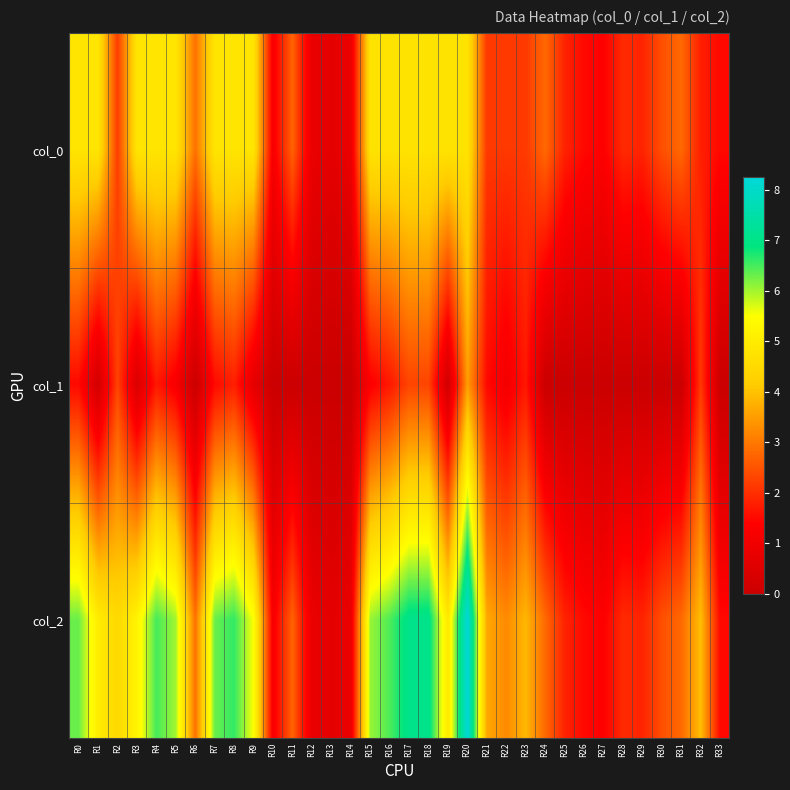

Reading right to left, what are all the values shown in this chart?

col_0: R33=1.5	R32=1.8	R31=2.8	R30=2.5	R29=1.9	R28=1.9	R27=1.4	R26=1.5	R25=1.9	R24=2.8	R23=2.1	R22=2.1	R21=2.1	R20=4.8	R19=4.8	R18=4.8	R17=4.8	R16=4.8	R15=4.8	R14=0.9	R13=0.7	R12=0.9	R11=2.7	R10=1.2	R9=4.8	R8=4.8	R7=4.8	R6=2.9	R5=4.8	R4=4.8	R3=4.8	R2=2.2	R1=4.8	R0=4.8
col_1: R33=0.0	R32=2.1	R31=0.0	R30=0.0	R29=0.0	R28=0.0	R27=0.0	R26=0.0	R25=0.0	R24=0.0	R23=1.7	R22=1.1	R21=1.5	R20=3.5	R19=0.1	R18=2.3	R17=2.3	R16=1.7	R15=1.3	R14=0.0	R13=0.0	R12=0.0	R11=0.0	R10=0.0	R9=0.7	R8=1.8	R7=1.5	R6=0.0	R5=1.2	R4=1.7	R3=0.4	R2=2.3	R1=0.2	R0=1.5
col_2: R33=1.5	R32=4.0	R31=2.8	R30=2.5	R29=1.9	R28=1.9	R27=1.4	R26=1.5	R25=1.9	R24=2.8	R23=3.9	R22=3.2	R21=3.6	R20=8.3	R19=4.9	R18=7.1	R17=7.1	R16=6.5	R15=6.1	R14=0.9	R13=0.7	R12=0.9	R11=2.7	R10=1.2	R9=5.5	R8=6.6	R7=6.3	R6=2.9	R5=6.0	R4=6.5	R3=5.2	R2=4.5	R1=5.0	R0=6.3